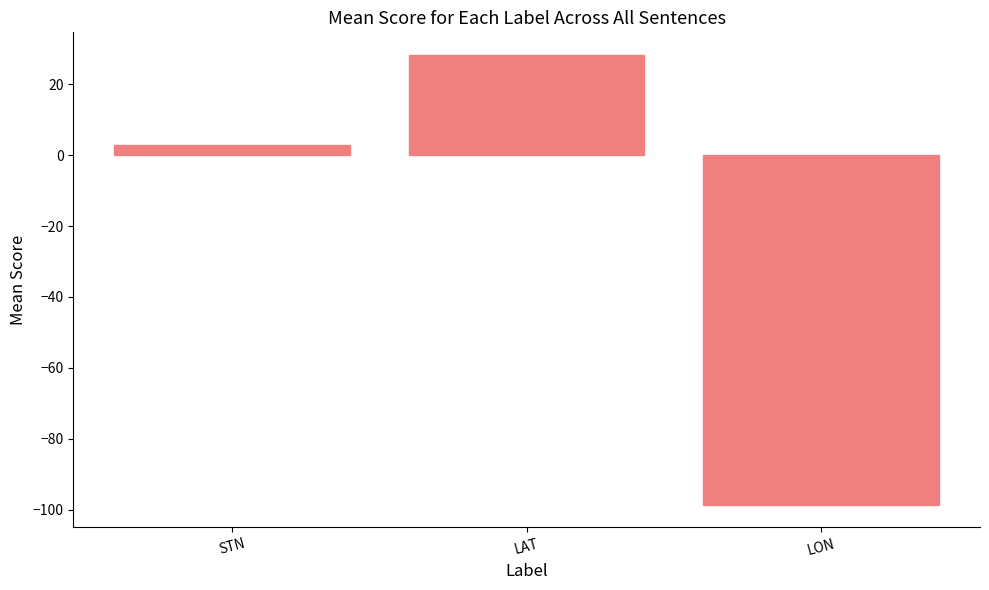

At which label is the value closest to -35?

STN